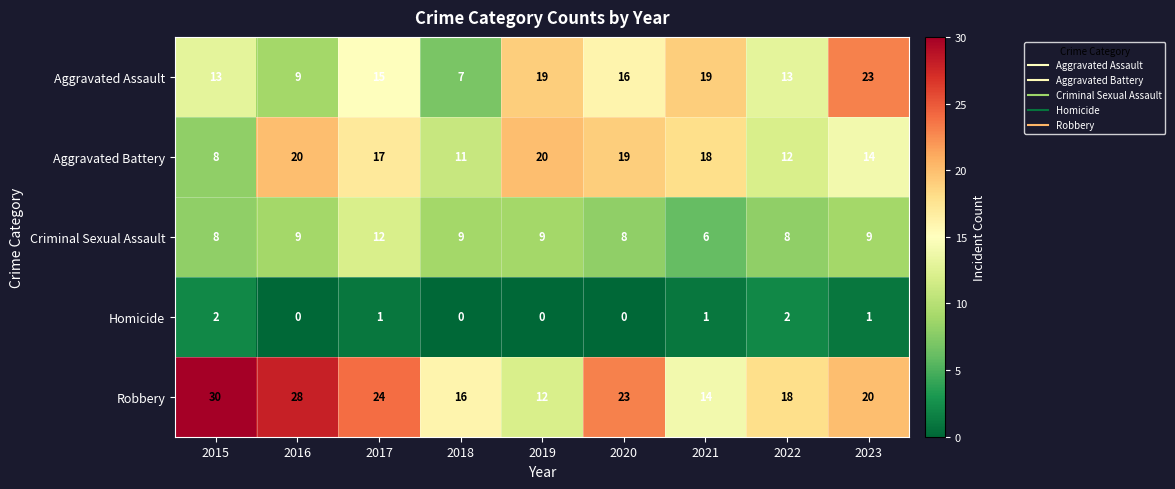

Which category has the highest value across all series?

2015